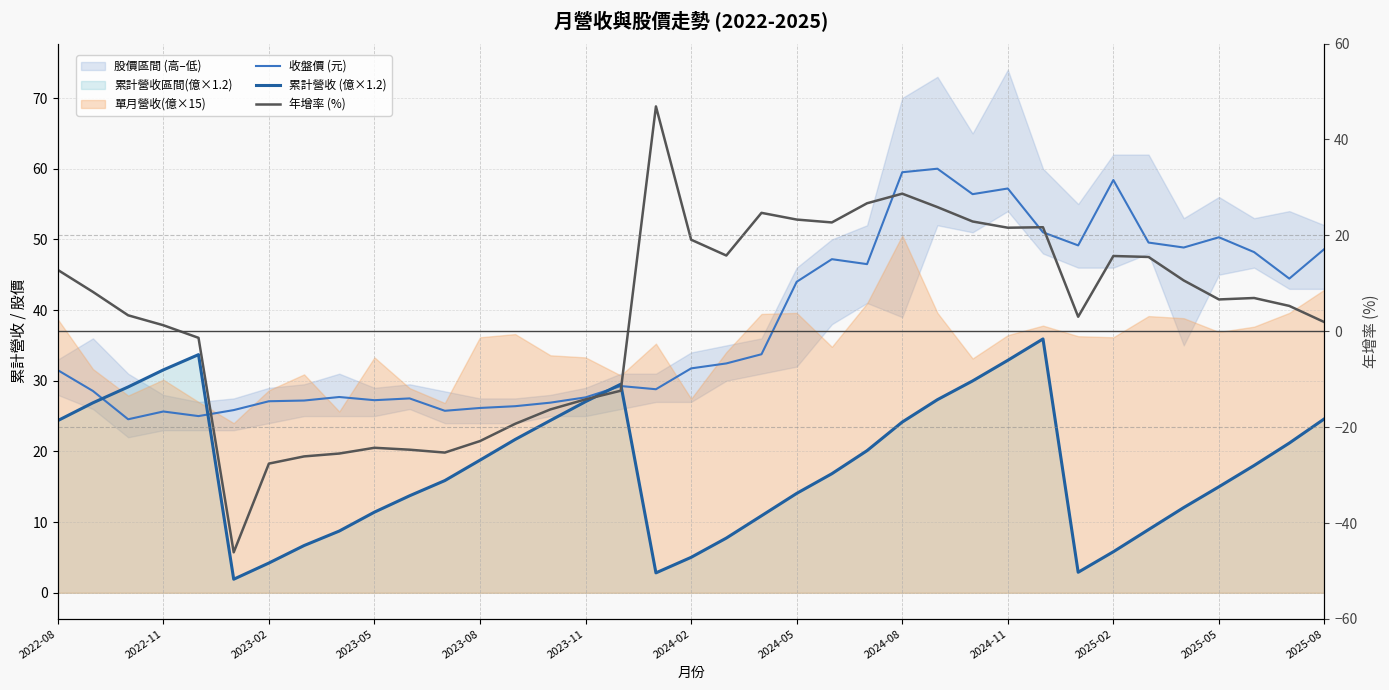

True or false: 收盤價 (元) has a value of 34.6 at 2022-11.

False